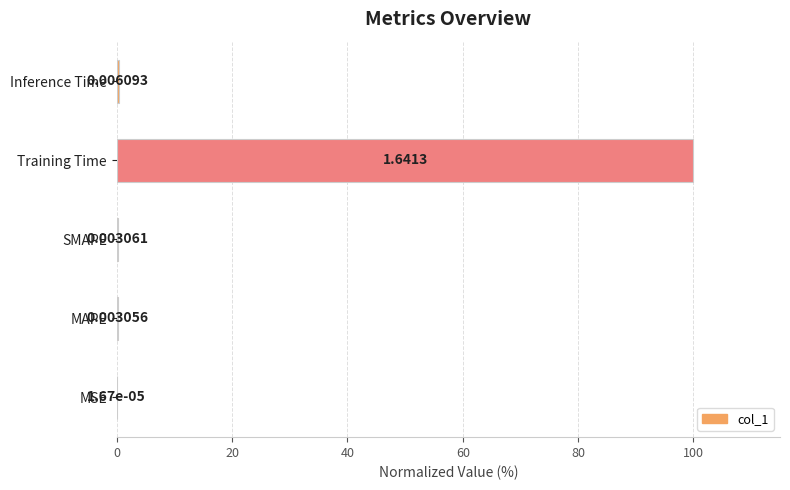

What is the sum of all values?

100.7